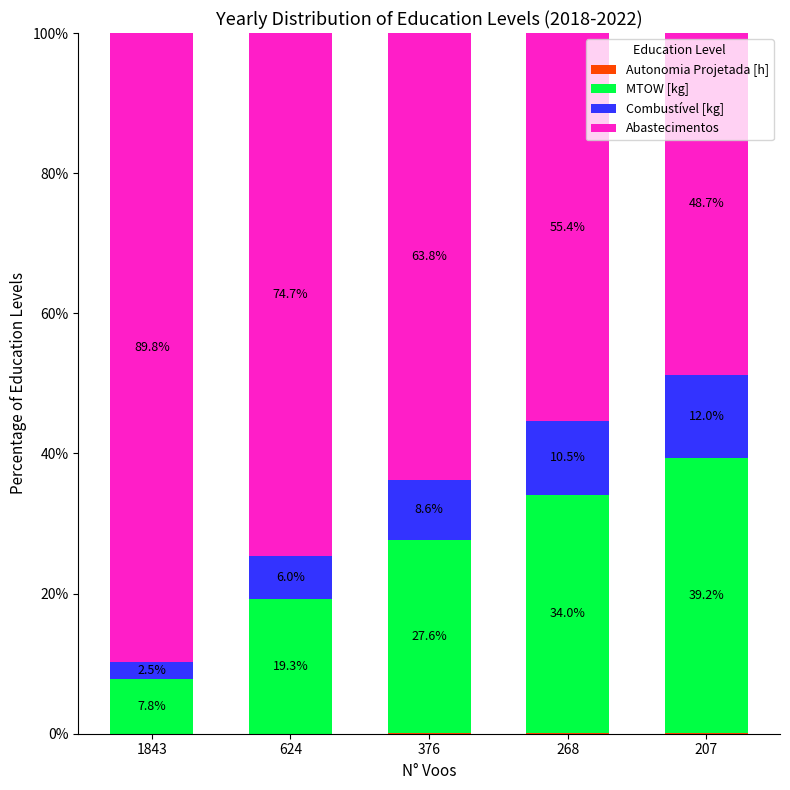

What is the total value across all series at 624?

100.0